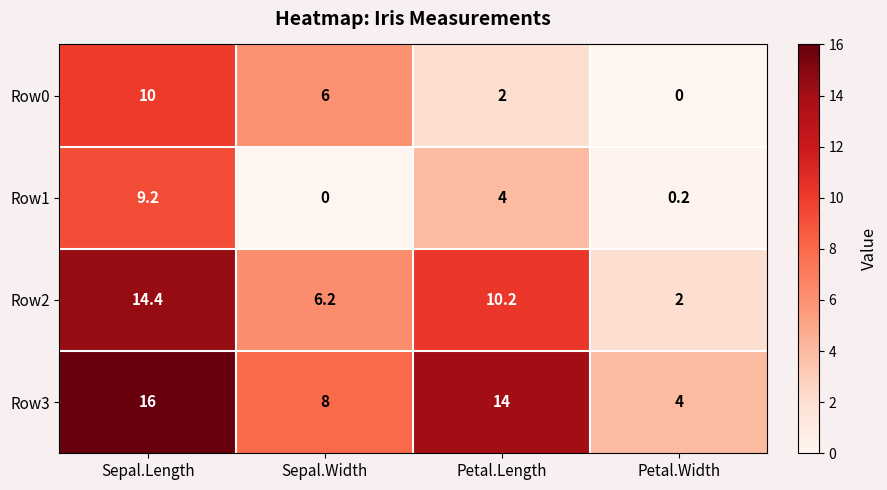

At which category is the sum across all series the highest?

Sepal.Length